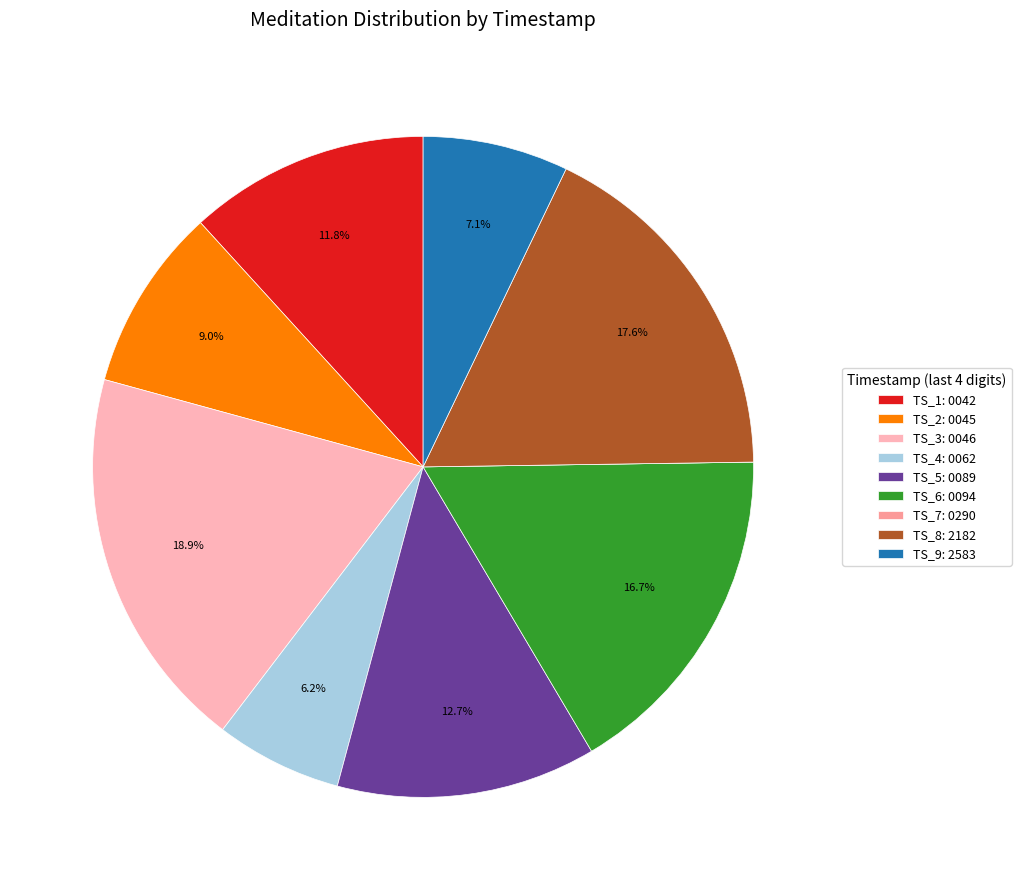

Is TS_2: 0045 the majority of the pie?

No